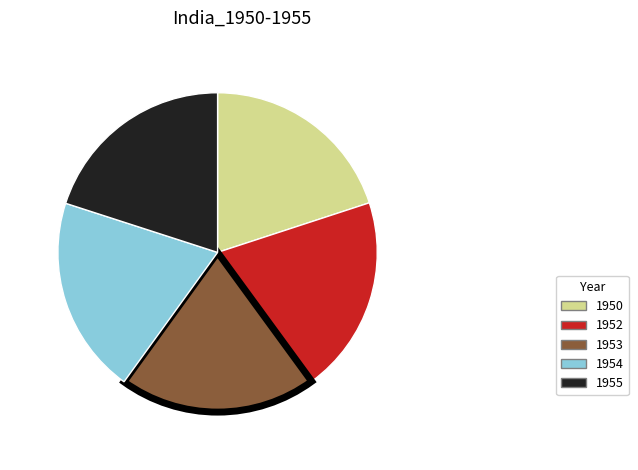

Does 1955 account for over 50% of the chart?

No